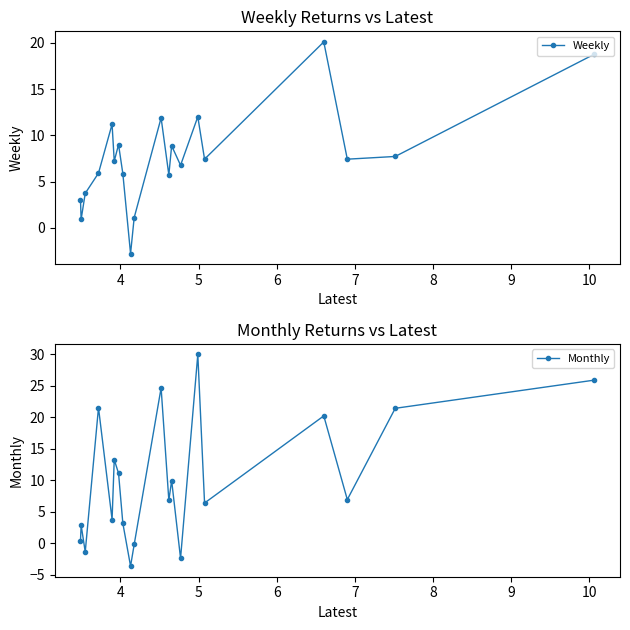

What is the maximum value for Weekly?

20.1